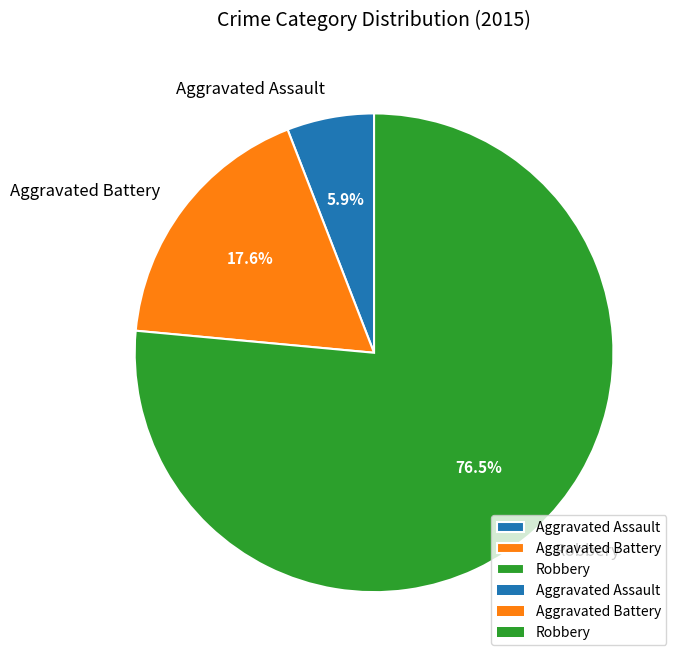

How many slices are in this pie chart?

3